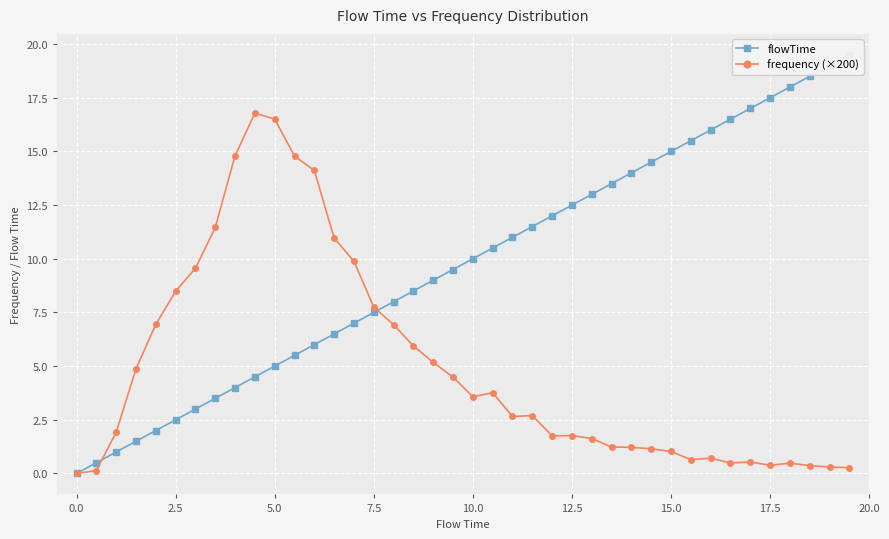

True or false: flowTime has more than 2 points higher than both neighbors.

False